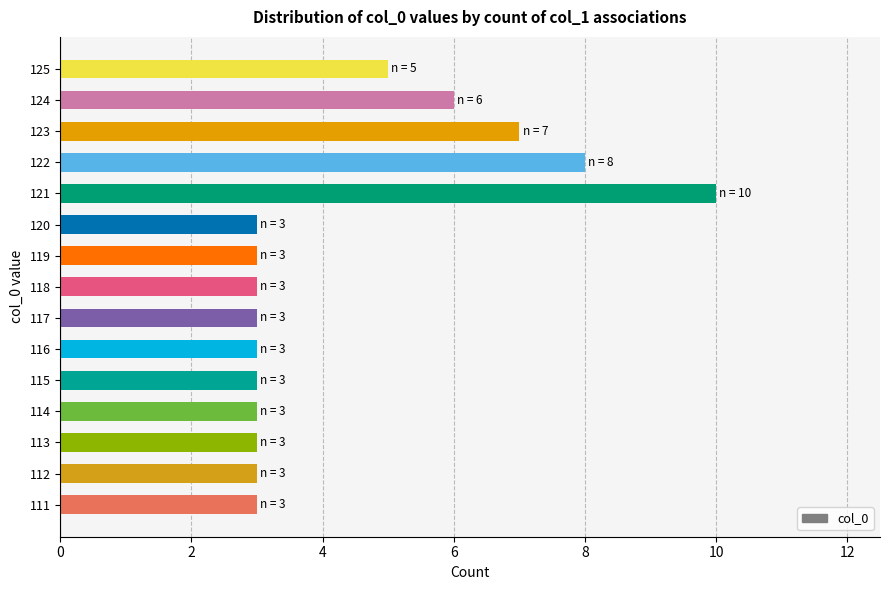

What is the greatest value displayed?

10